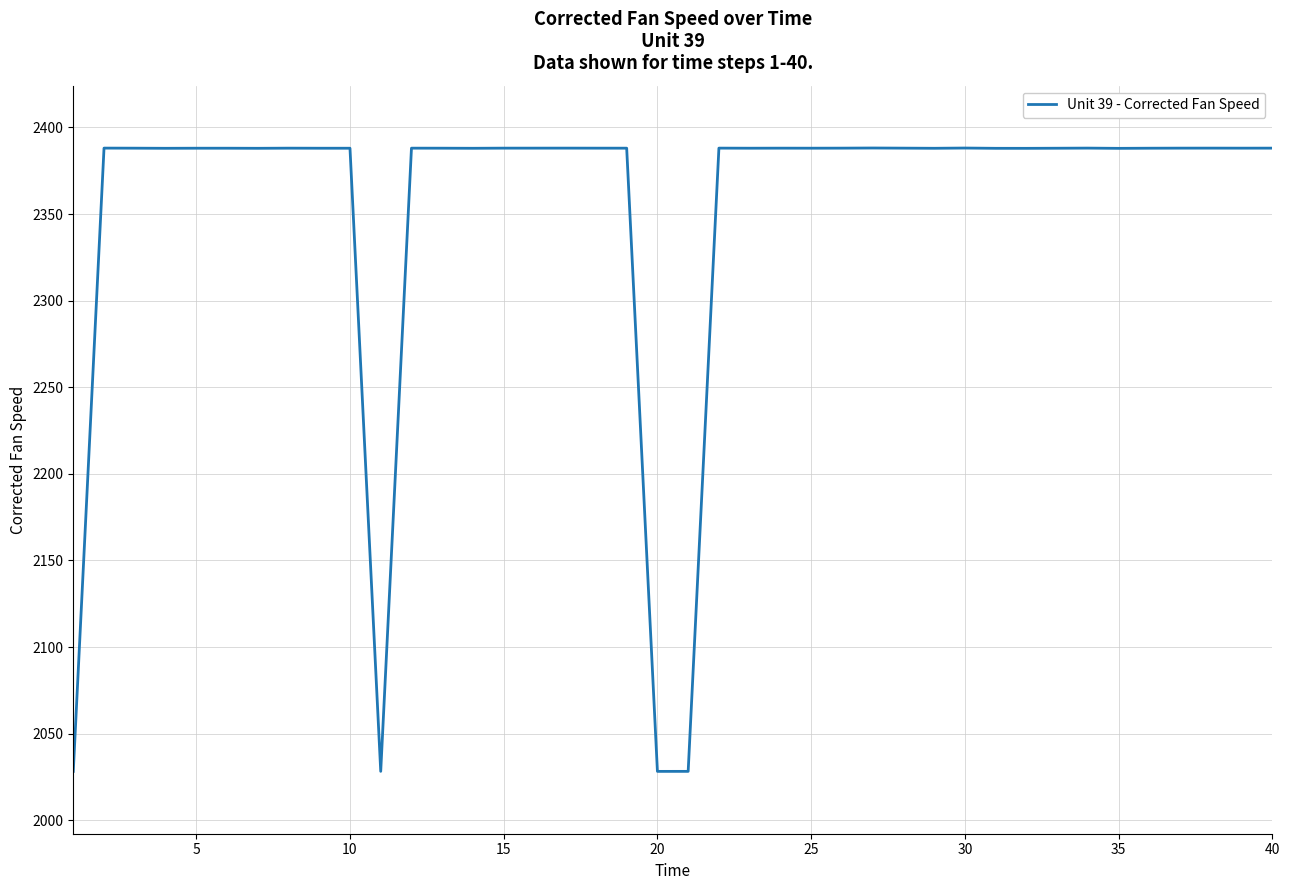

What is the minimum value shown in the chart?

2028.2